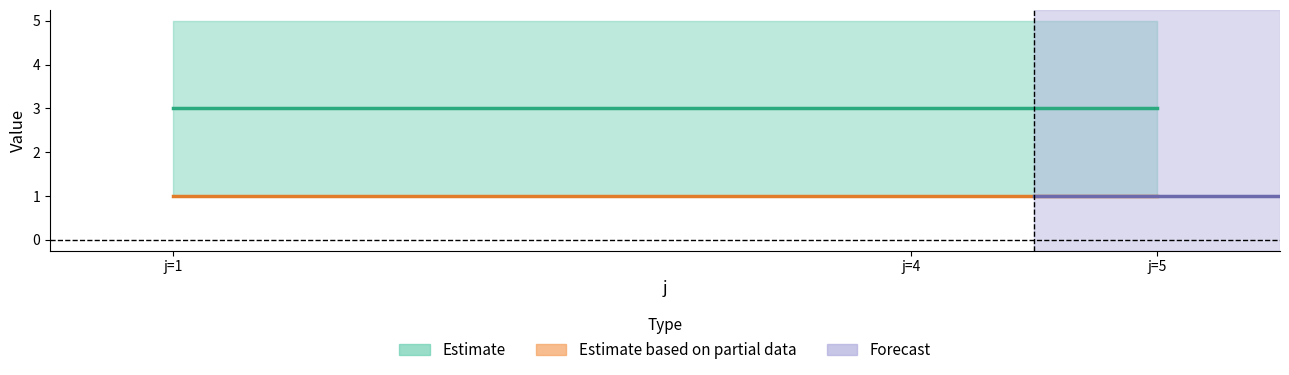

Rank the series by their maximum value, from lowest to highest.

rho, s